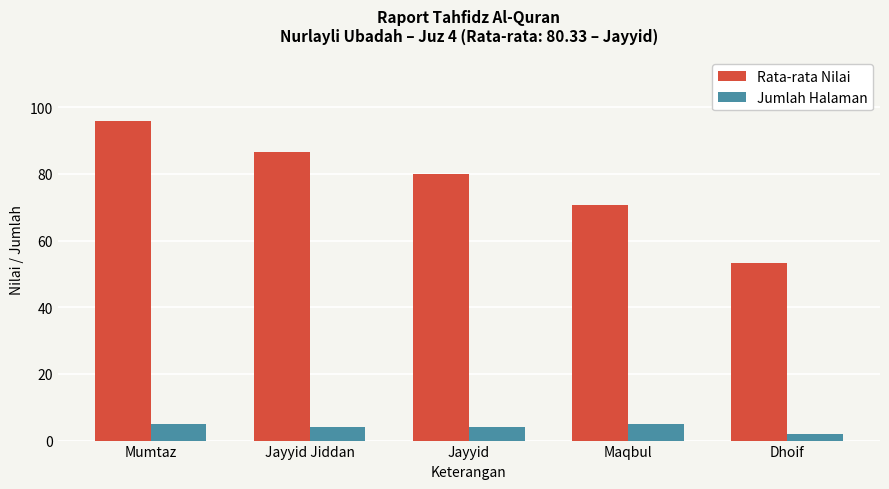

What is the total value across all series at Maqbul?

75.7